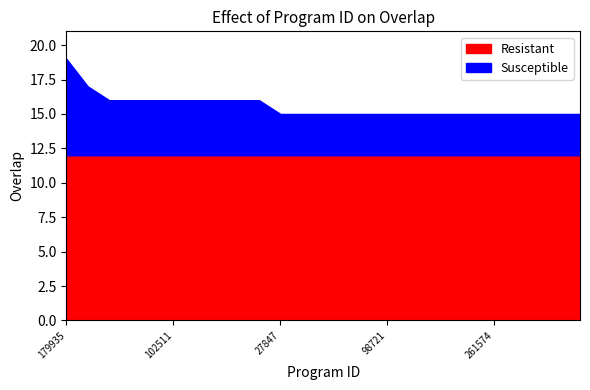

What is the label of the 5th point from the right?

261574